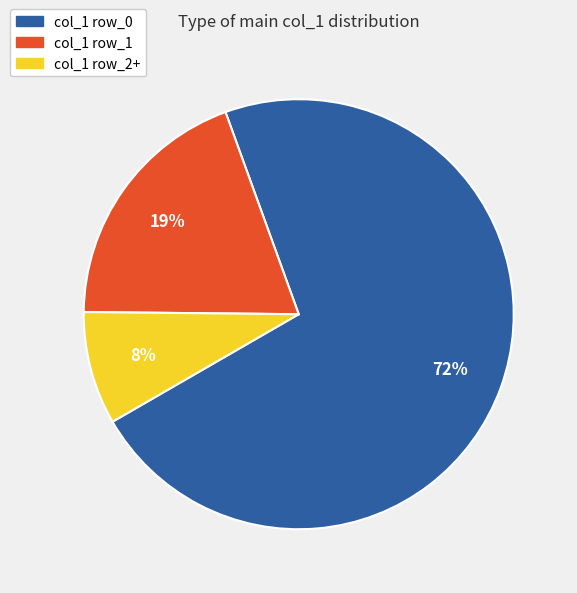

Does any single category account for the majority?

Yes